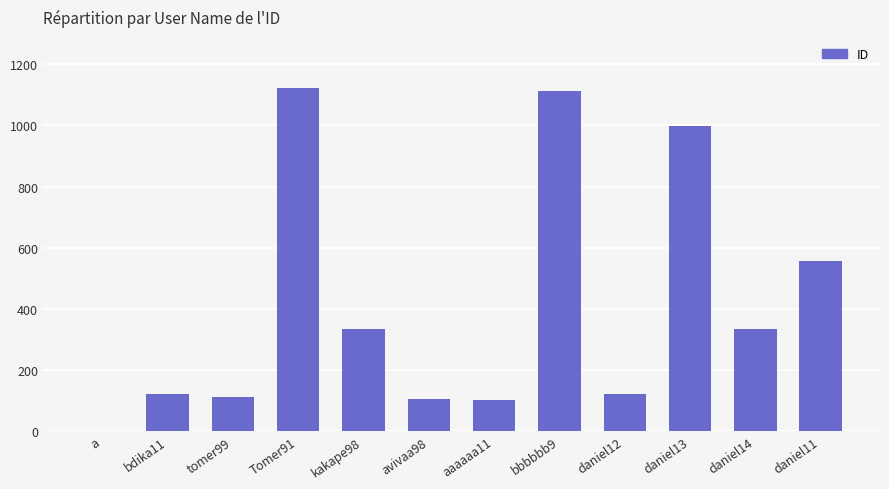

Where does the data first go above 333?

Tomer91